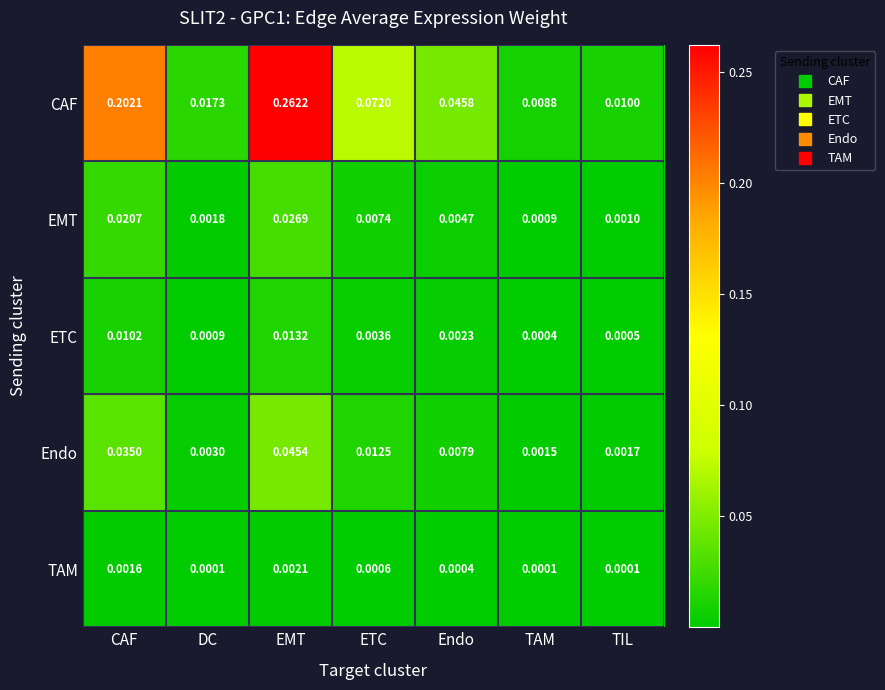

At which category is the sum across all series the highest?

EMT